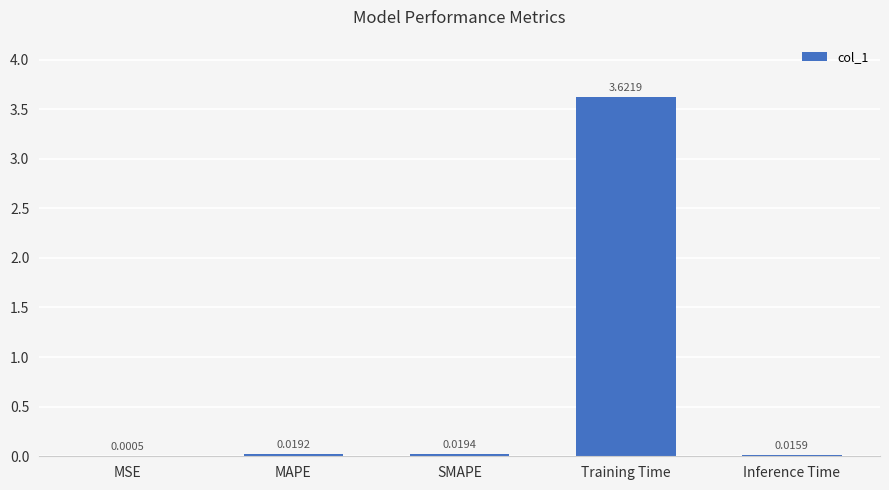

Between Training Time and Inference Time, which is larger?

Training Time